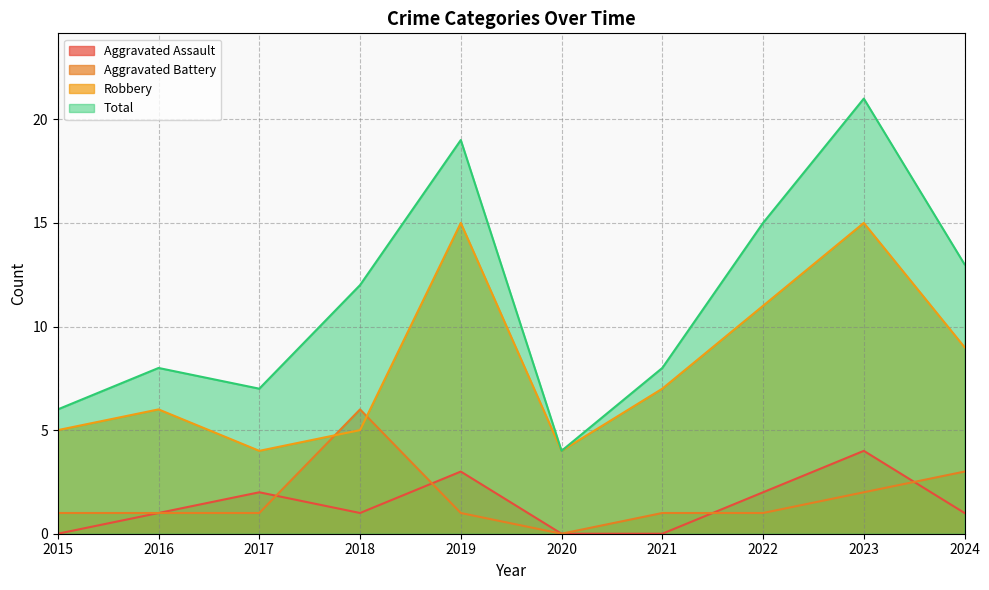

Rank the categories by Aggravated Battery value from highest to lowest.

2018, 2024, 2023, 2015, 2016, 2017, 2019, 2021, 2022, 2020